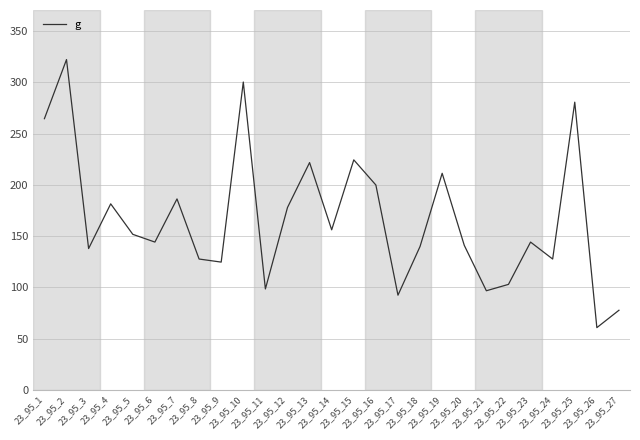

The chart shows a value of 177.9 at 23_95_12. True or false?

True